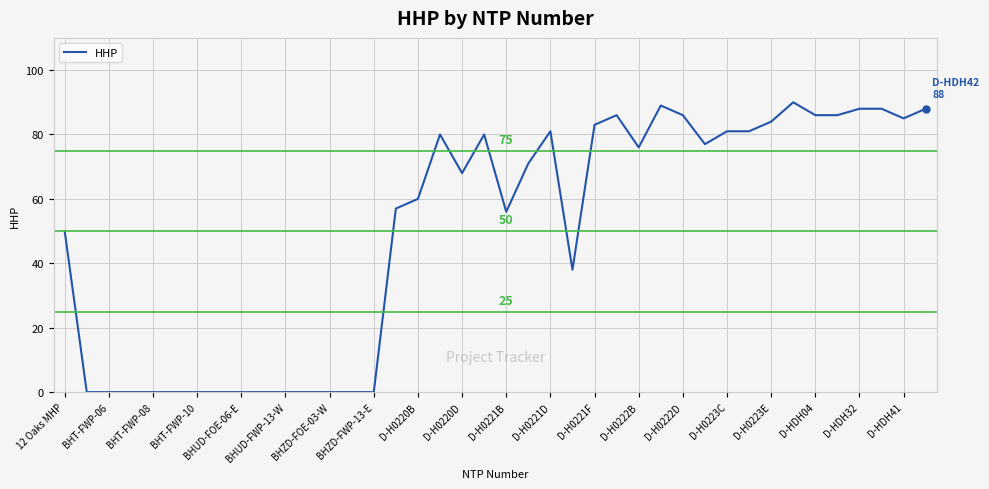

What is the greatest value displayed?

90